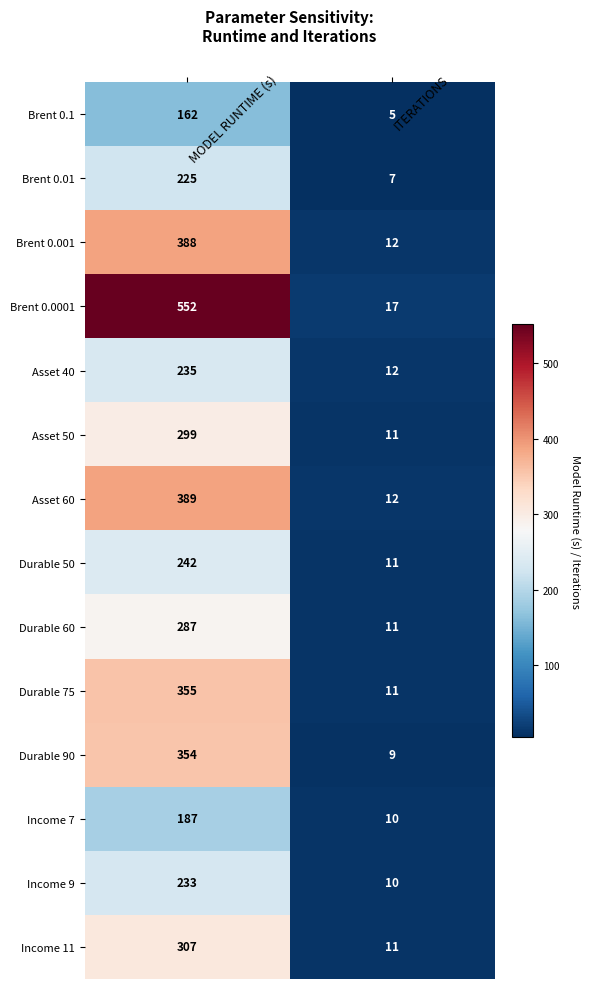

At which category does the chart reach its peak across all series?

MODEL RUNTIME (s)